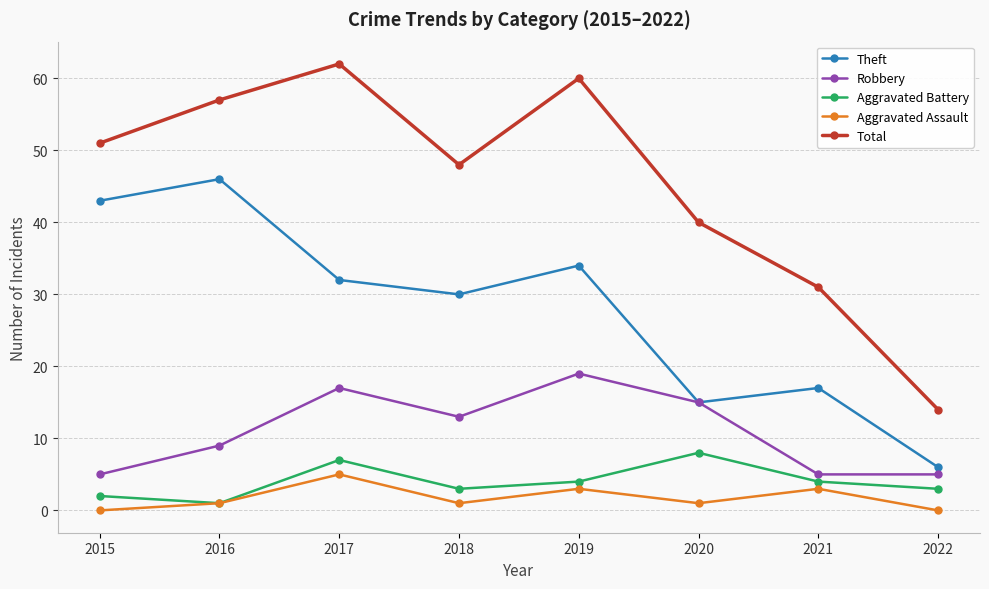

List the series in order of their peak value, lowest first.

Aggravated Assault, Aggravated Battery, Robbery, Theft, Total